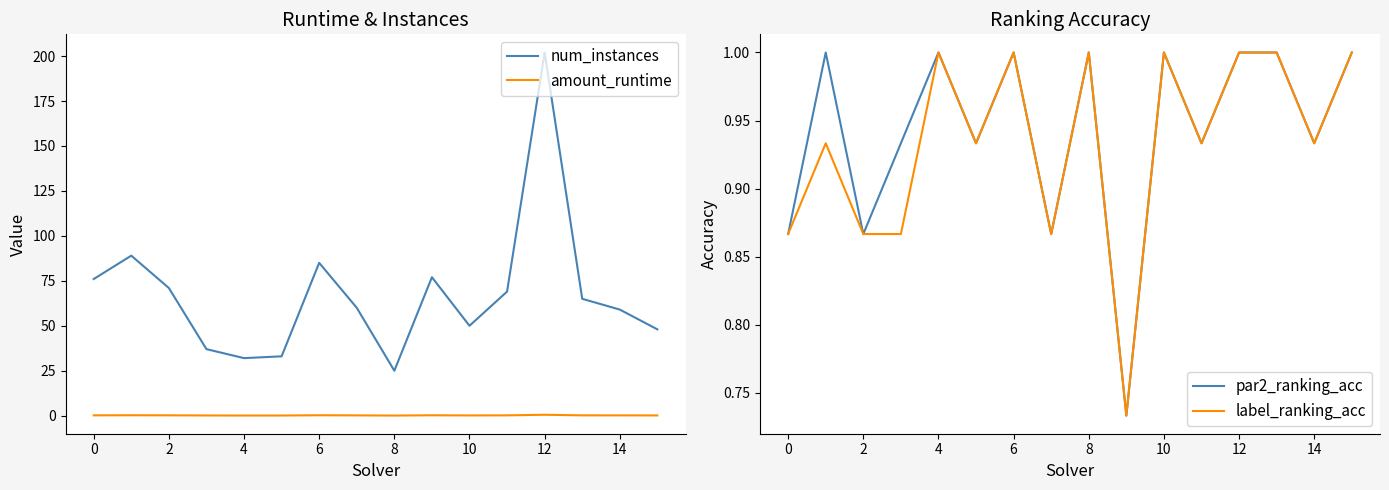

The label_ranking_acc series shows 0.9 at 14. True or false?

True